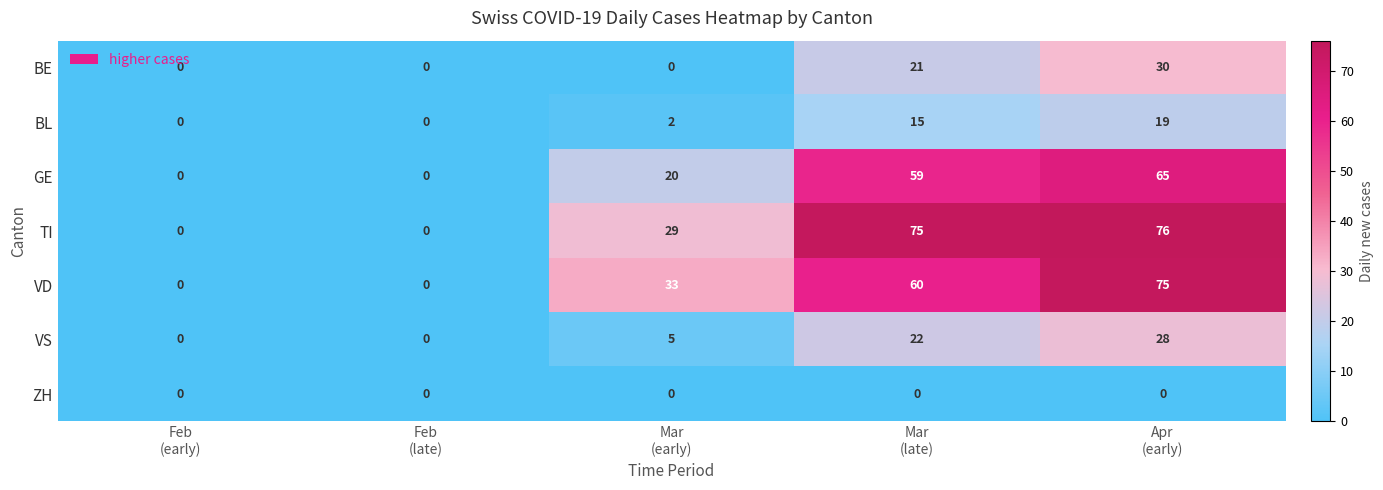

What is the sum of all VD values?

168